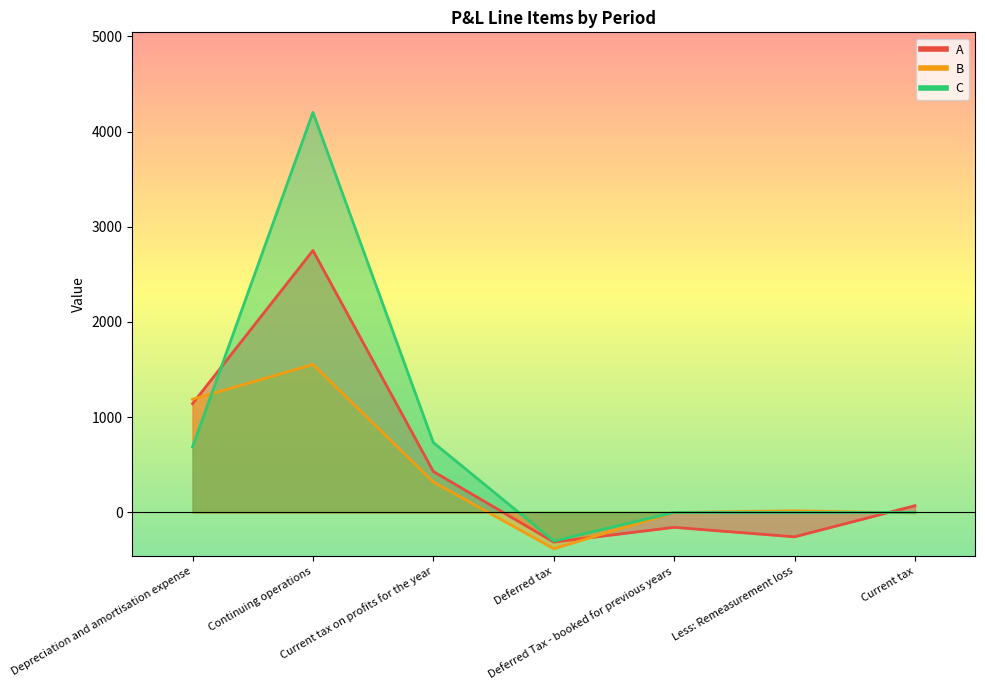

True or false: B has more than 2 interior local peaks.

False